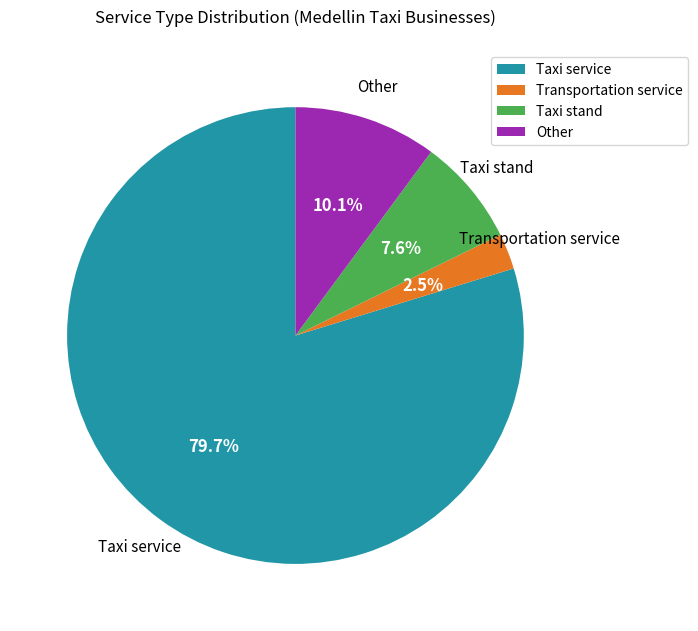

Is it true that Taxi stand is 1% of the pie?

False